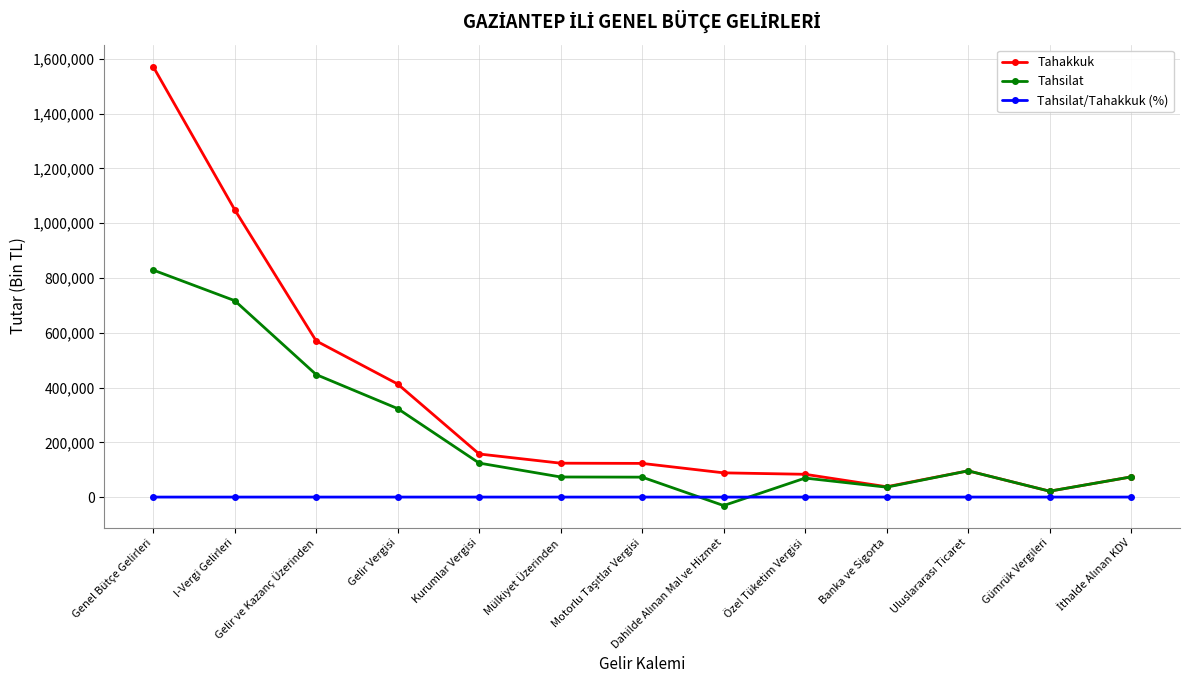

What is the average value of the Tahsilat series?

219416.5